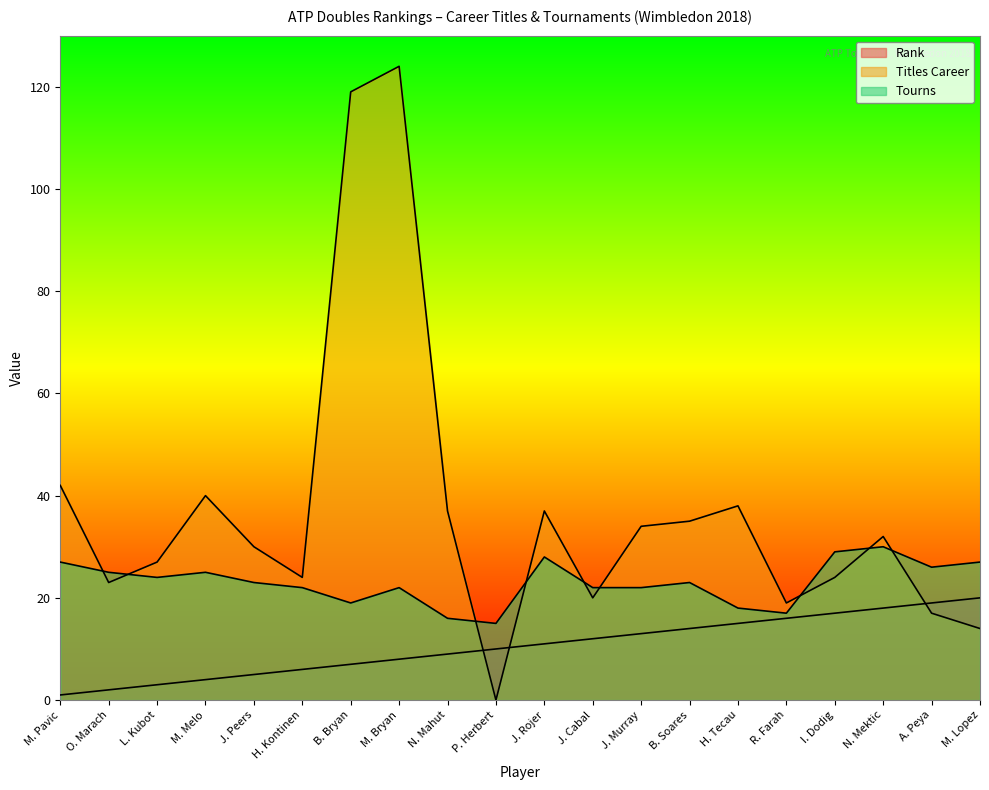

What is the difference between the highest and lowest values at B. Bryan?

112